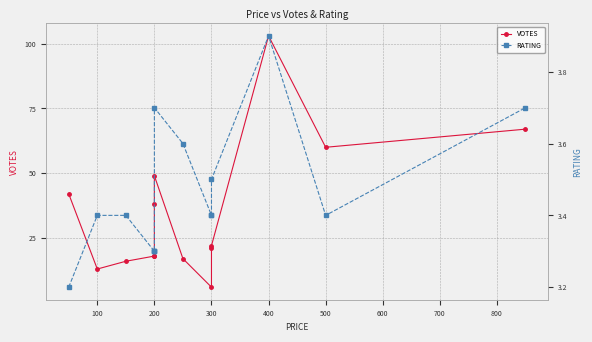

What is the sum of the VOTES values at 200 and 400?

121.0